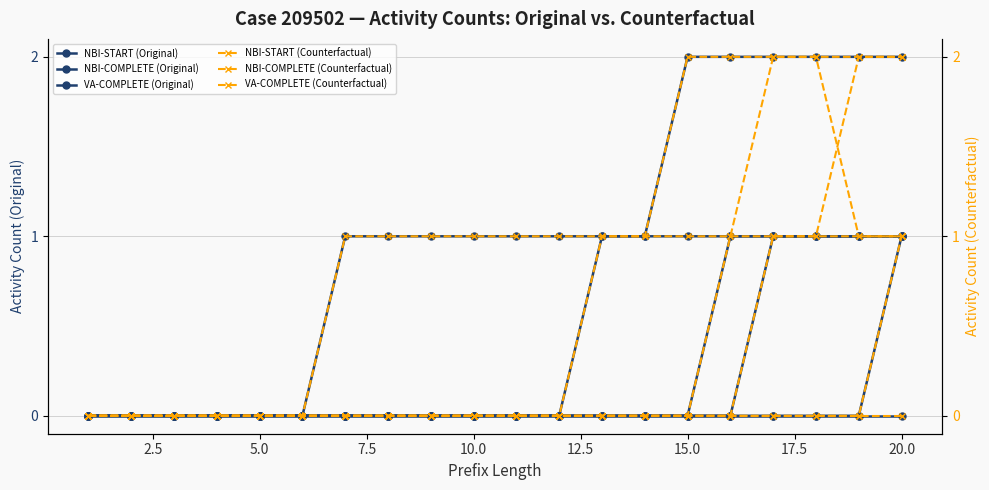

True or false: W_Nabellen incomplete dossiers-COMPLETE (Original) and W_Valideren aanvraag-COMPLETE (Original) intersect in this chart.

False